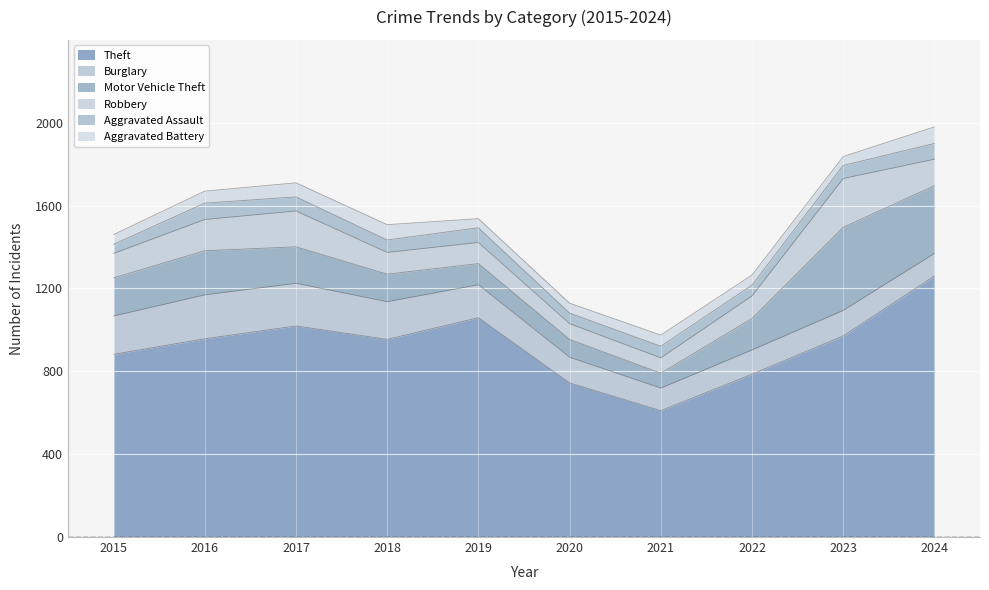

The value of Motor Vehicle Theft at 2017 is 255. True or false?

False